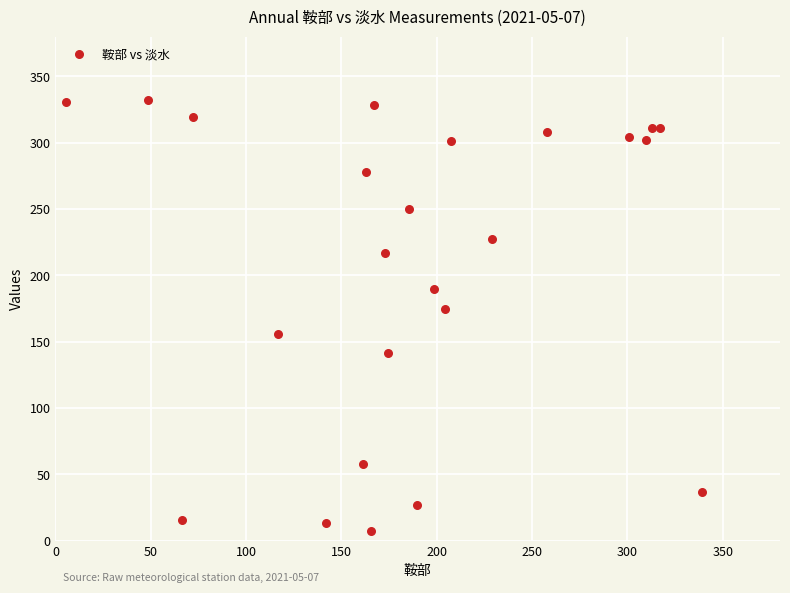

What is the range of Y values (max minus min)?

324.6